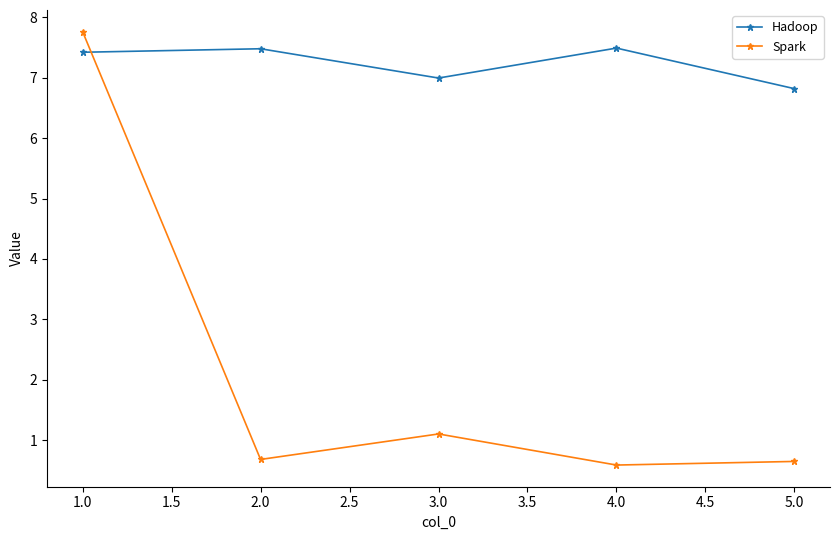

In Spark, how many points are higher than both neighbors (excluding endpoints)?

1